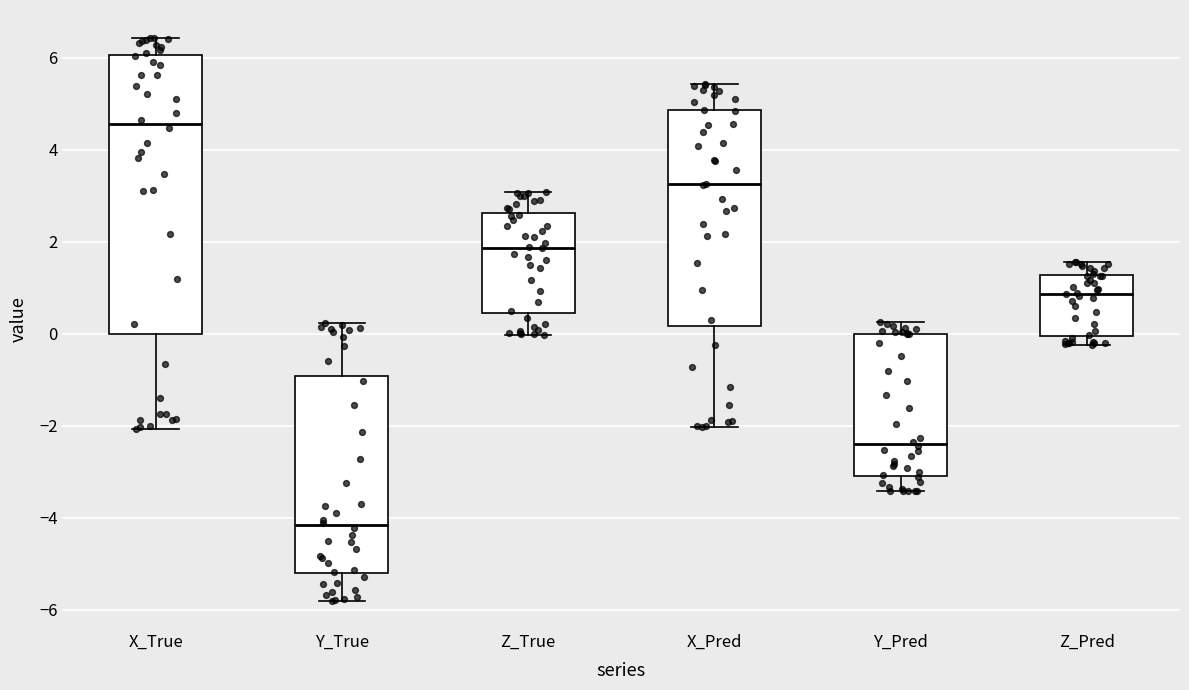

Where does the upper whisker of the box for X_Pred end on the y-axis? The values are not printed on the chart, so give them approximately, as read against the axis.

5.4